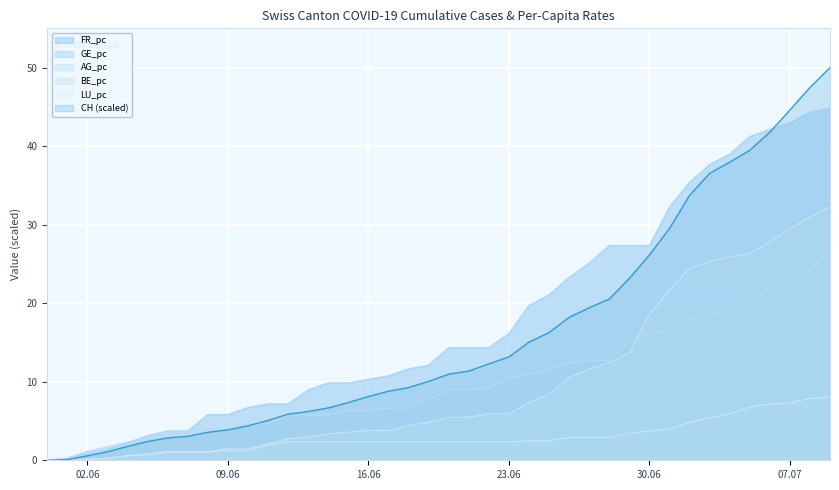

What is the sum of the CH values at 2020-06-14 and 2020-06-21?

18.0